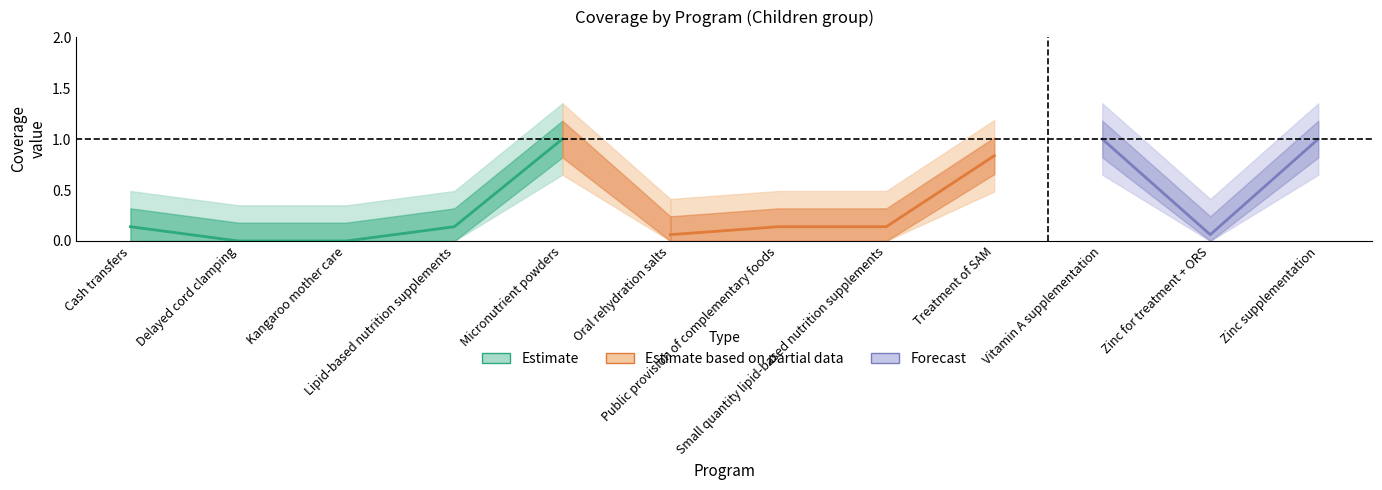

What is the greatest value displayed?

1.0